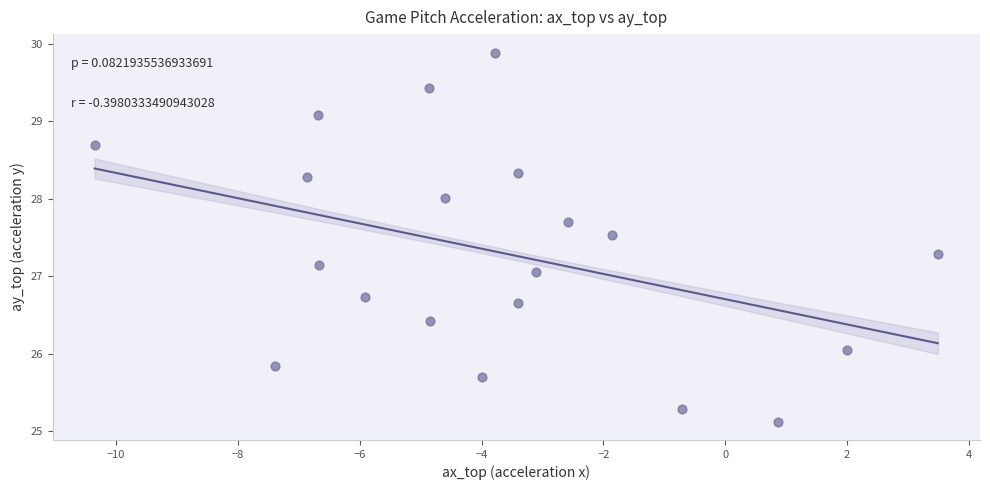

What is the range of Y values (max minus min)?

4.8